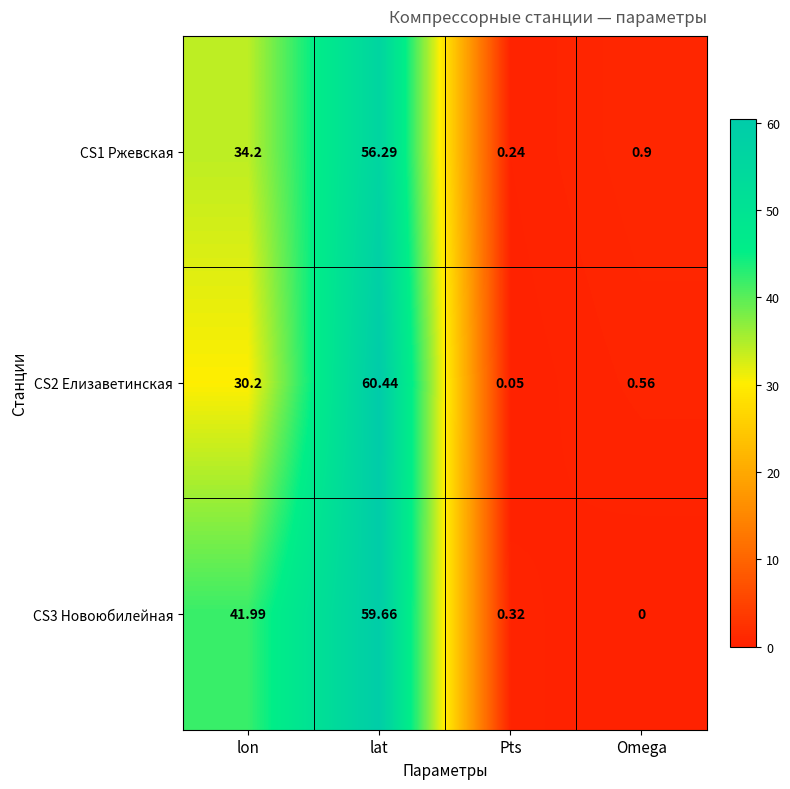

Between lon and lat, which series saw the biggest shift?

CS2 Елизаветинская